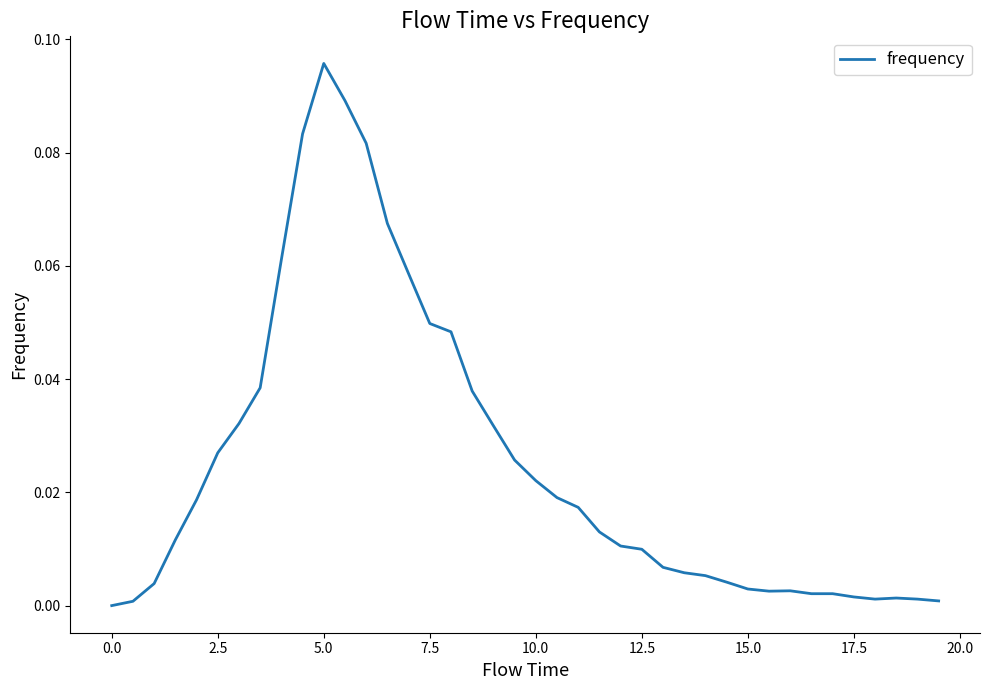

Does the chart display data point markers on the line(s)?

No